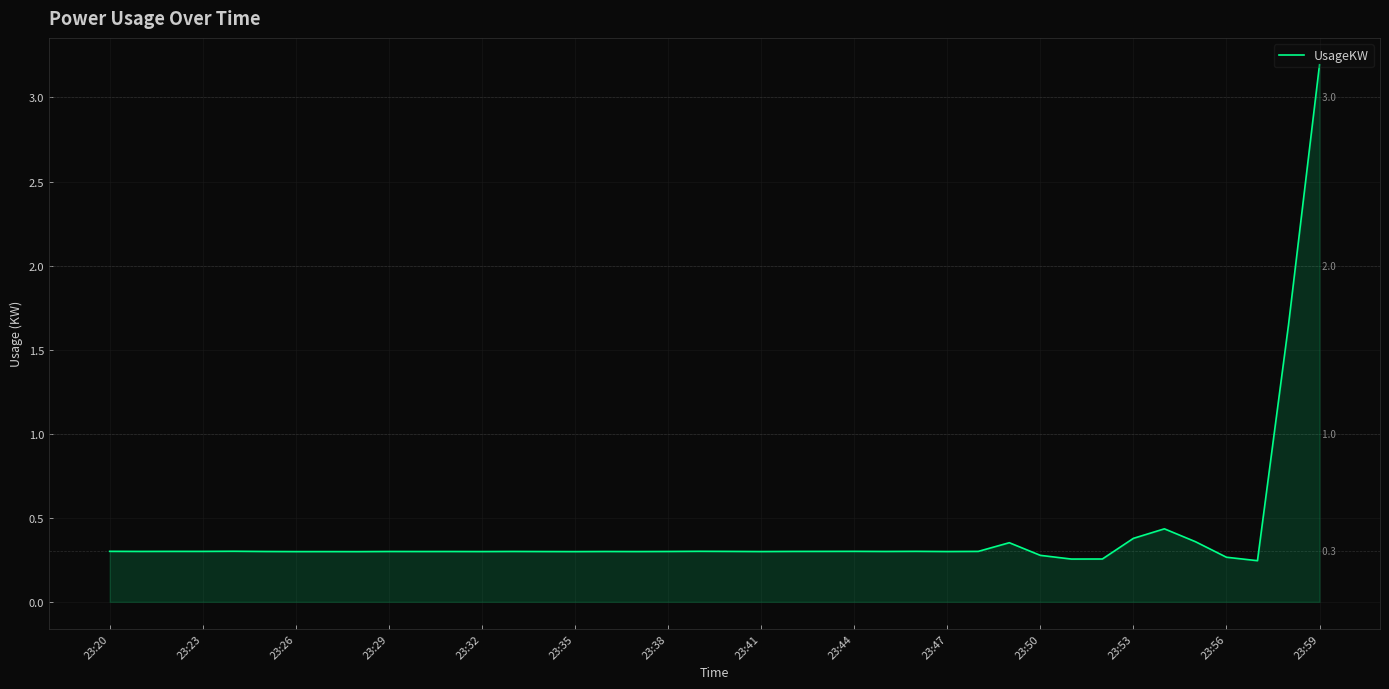

What is the difference between the maximum and minimum values?

2.9